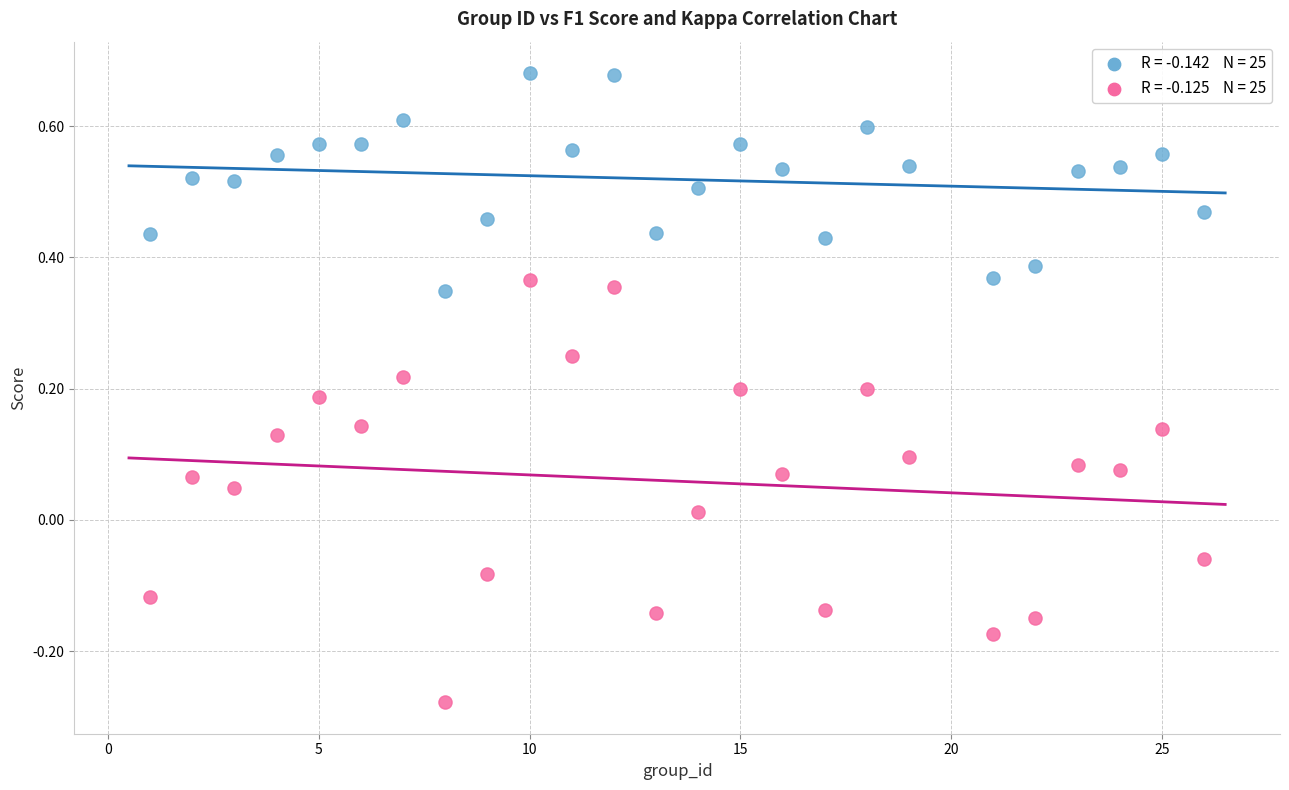

Across all data points, what is the range of Y values (max minus min)?

1.0